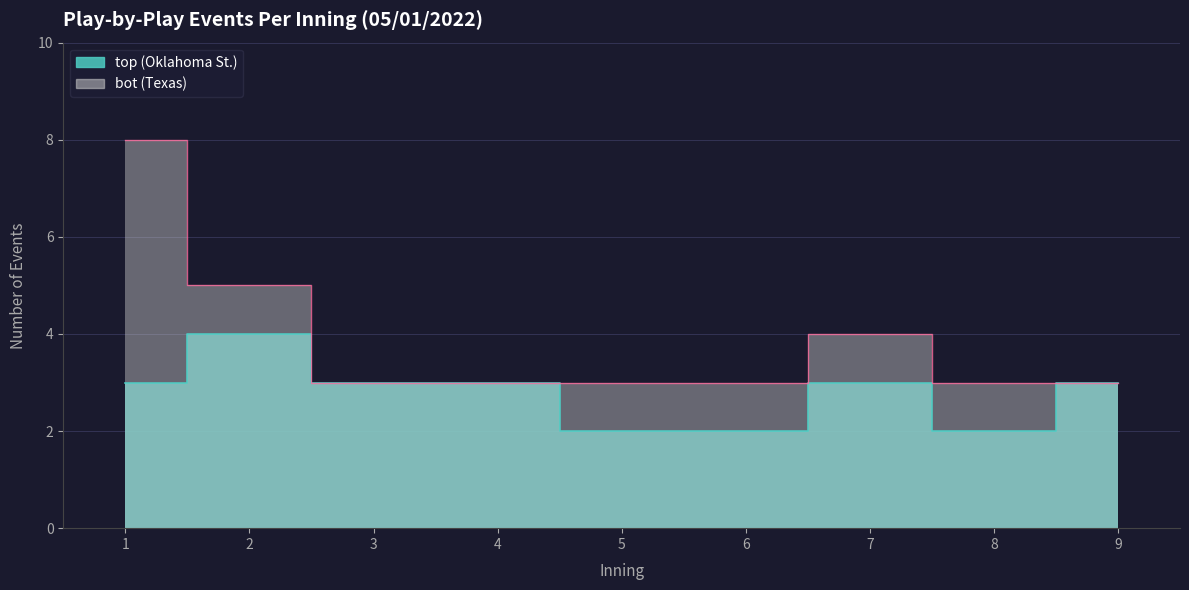

At which category does top reach its first local peak?

2